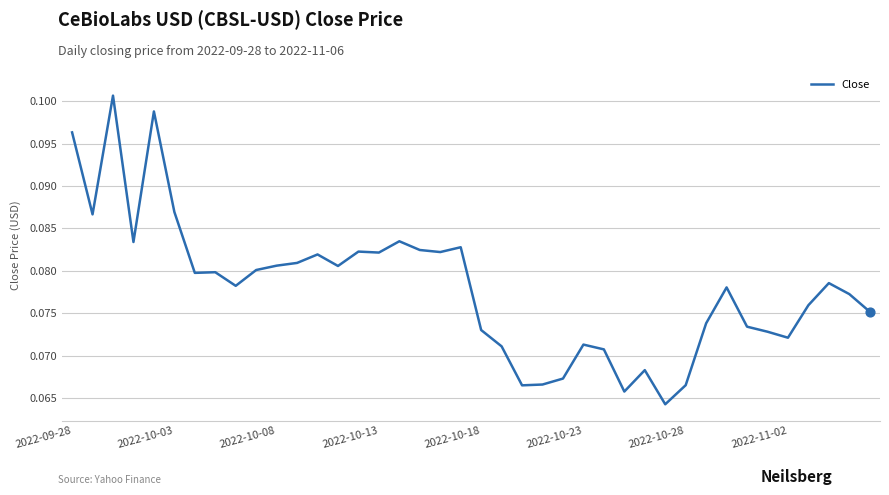

How many lines are shown in the chart?

1